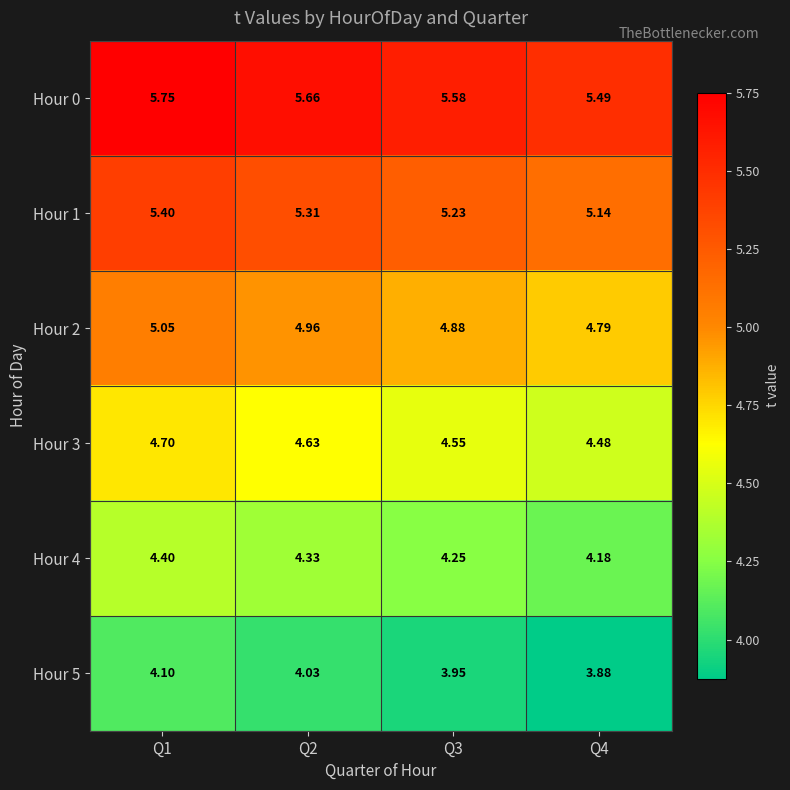

Is the value of Hour 4 at Q2 greater than the value of Hour 1 at Q4?

No